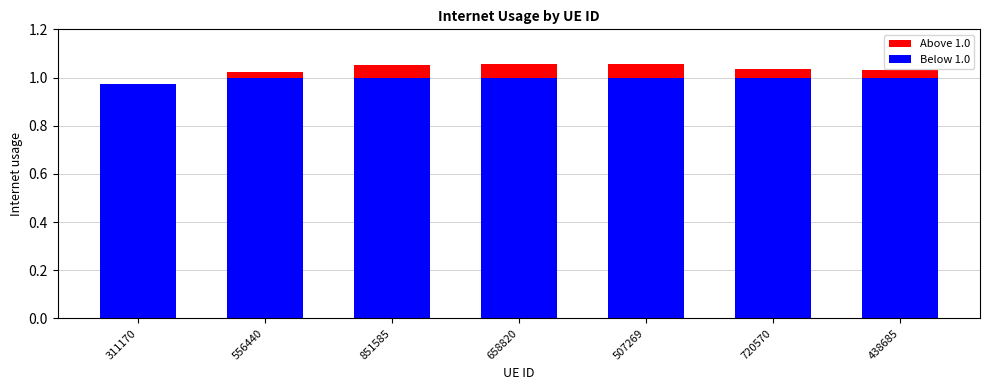

At which label is the value closest to 1?

556440